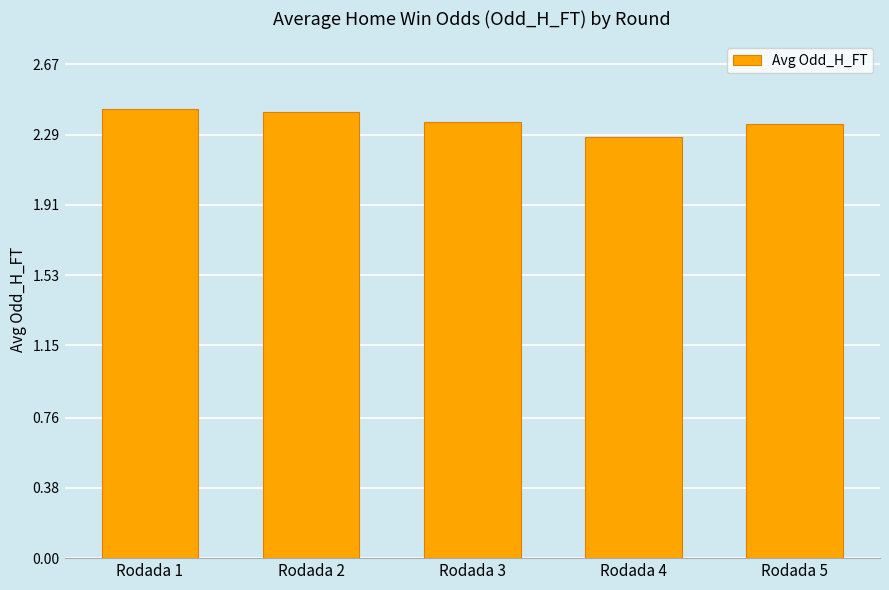

At which label is the value closest to 2?

Rodada 4